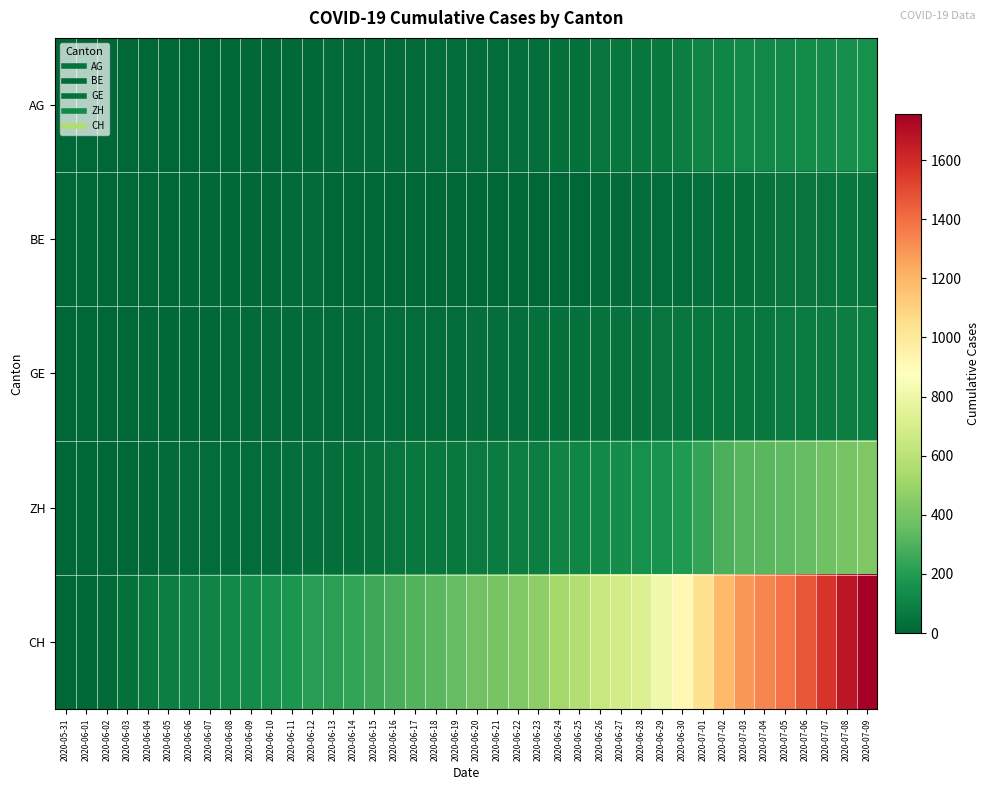

Reading right to left, transcribe all the data shown in this chart.

AG: 2020-07-09=153	2020-07-08=147	2020-07-07=140	2020-07-06=132	2020-07-05=125	2020-07-04=123	2020-07-03=120	2020-07-02=116	2020-07-01=103	2020-06-30=88	2020-06-29=65	2020-06-28=59	2020-06-27=55	2020-06-26=50	2020-06-25=40	2020-06-24=35	2020-06-23=28	2020-06-22=28	2020-06-21=26	2020-06-20=26	2020-06-19=23	2020-06-18=21	2020-06-17=18	2020-06-16=18	2020-06-15=17	2020-06-14=16	2020-06-13=14	2020-06-12=13	2020-06-11=10	2020-06-10=7	2020-06-09=7	2020-06-08=5	2020-06-07=5	2020-06-06=5	2020-06-05=3	2020-06-04=3	2020-06-03=1	2020-06-02=0	2020-06-01=0	2020-05-31=0
BE: 2020-07-09=59	2020-07-08=57	2020-07-07=53	2020-07-06=52	2020-07-05=49	2020-07-04=43	2020-07-03=39	2020-07-02=35	2020-07-01=29	2020-06-30=27	2020-06-29=25	2020-06-28=21	2020-06-27=19	2020-06-26=18	2020-06-25=0	2020-06-24=0	2020-06-23=0	2020-06-22=0	2020-06-21=0	2020-06-20=0	2020-06-19=0	2020-06-18=0	2020-06-17=0	2020-06-16=0	2020-06-15=0	2020-06-14=0	2020-06-13=0	2020-06-12=17	2020-06-11=14	2020-06-10=9	2020-06-09=9	2020-06-08=8	2020-06-07=8	2020-06-06=8	2020-06-05=6	2020-06-04=4	2020-06-03=2	2020-06-02=1	2020-06-01=0	2020-05-31=0
GE: 2020-07-09=92	2020-07-08=84	2020-07-07=80	2020-07-06=76	2020-07-05=69	2020-07-04=67	2020-07-03=64	2020-07-02=62	2020-07-01=57	2020-06-30=56	2020-06-29=52	2020-06-28=44	2020-06-27=43	2020-06-26=43	2020-06-25=40	2020-06-24=38	2020-06-23=36	2020-06-22=32	2020-06-21=31	2020-06-20=31	2020-06-19=27	2020-06-18=23	2020-06-17=23	2020-06-16=22	2020-06-15=22	2020-06-14=20	2020-06-13=20	2020-06-12=20	2020-06-11=16	2020-06-10=16	2020-06-09=14	2020-06-08=14	2020-06-07=13	2020-06-06=13	2020-06-05=10	2020-06-04=8	2020-06-03=6	2020-06-02=4	2020-06-01=1	2020-05-31=0
ZH: 2020-07-09=423	2020-07-08=404	2020-07-07=381	2020-07-06=356	2020-07-05=337	2020-07-04=329	2020-07-03=316	2020-07-02=293	2020-07-01=237	2020-06-30=189	2020-06-29=161	2020-06-28=152	2020-06-27=141	2020-06-26=129	2020-06-25=110	2020-06-24=103	2020-06-23=87	2020-06-22=83	2020-06-21=80	2020-06-20=75	2020-06-19=68	2020-06-18=67	2020-06-17=62	2020-06-16=52	2020-06-15=45	2020-06-14=38	2020-06-13=33	2020-06-12=30	2020-06-11=28	2020-06-10=26	2020-06-09=23	2020-06-08=23	2020-06-07=23	2020-06-06=23	2020-06-05=19	2020-06-04=13	2020-06-03=5	2020-06-02=2	2020-06-01=0	2020-05-31=0
CH: 2020-07-09=1756	2020-07-08=1667	2020-07-07=1566	2020-07-06=1467	2020-07-05=1386	2020-07-04=1333	2020-07-03=1283	2020-07-02=1184	2020-07-01=1036	2020-06-30=918	2020-06-29=813	2020-06-28=721	2020-06-27=682	2020-06-26=639	2020-06-25=571	2020-06-24=528	2020-06-23=462	2020-06-22=431	2020-06-21=399	2020-06-20=385	2020-06-19=353	2020-06-18=325	2020-06-17=309	2020-06-16=285	2020-06-15=258	2020-06-14=234	2020-06-13=218	2020-06-12=206	2020-06-11=178	2020-06-10=154	2020-06-09=136	2020-06-08=125	2020-06-07=107	2020-06-06=100	2020-06-05=84	2020-06-04=62	2020-06-03=38	2020-06-02=20	2020-06-01=3	2020-05-31=0